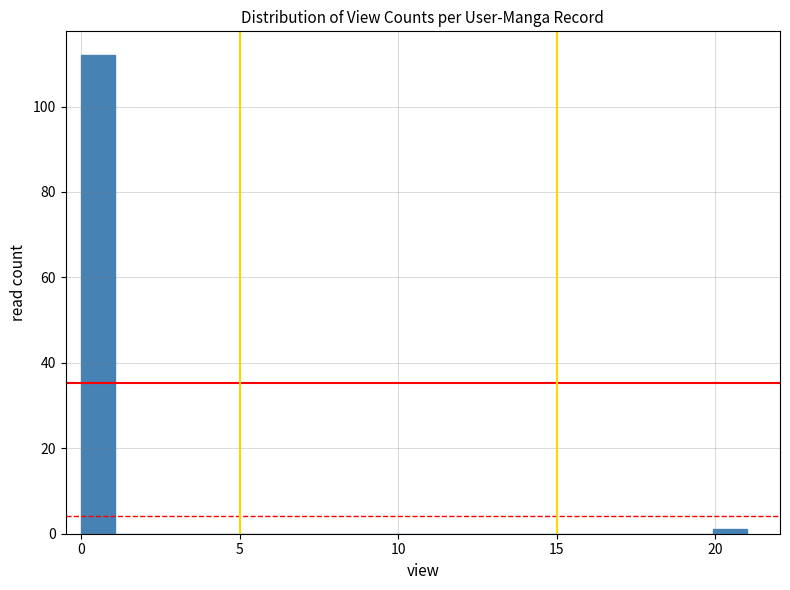

Read against the x-axis, roughly where is the centre of the tallest bar?

0.5